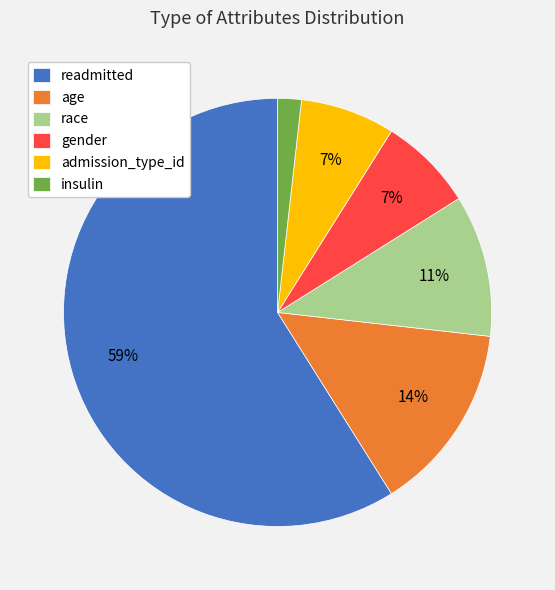

True or false: age accounts for 14% of the total.

True